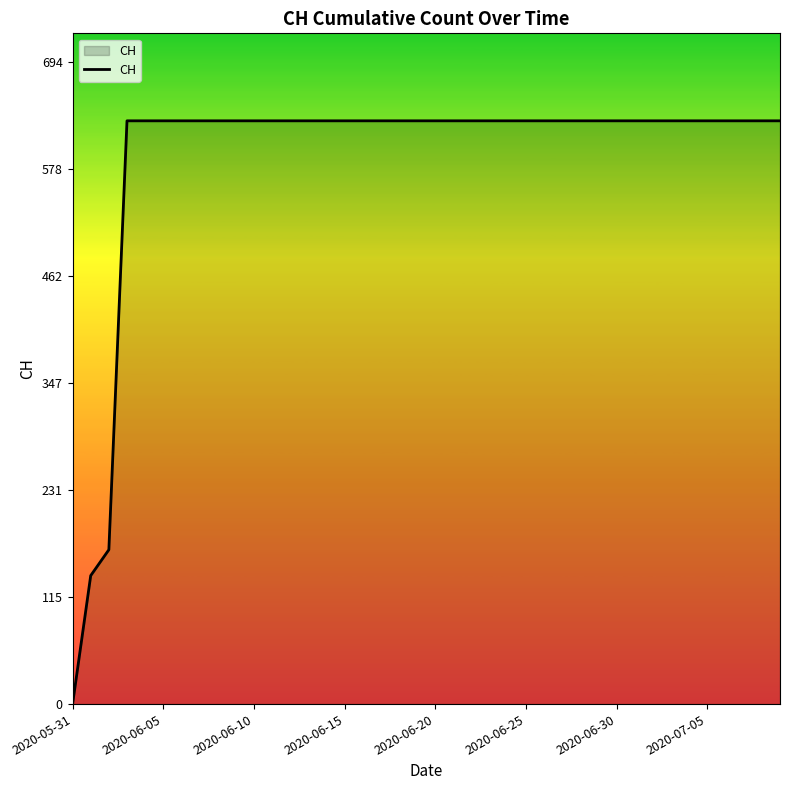

What is the difference between the maximum and minimum values?

631